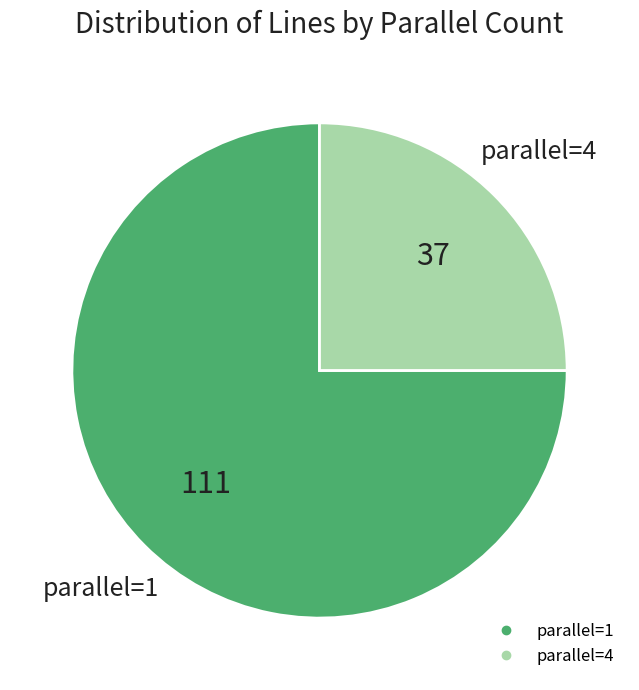

Does any single category account for the majority?

Yes